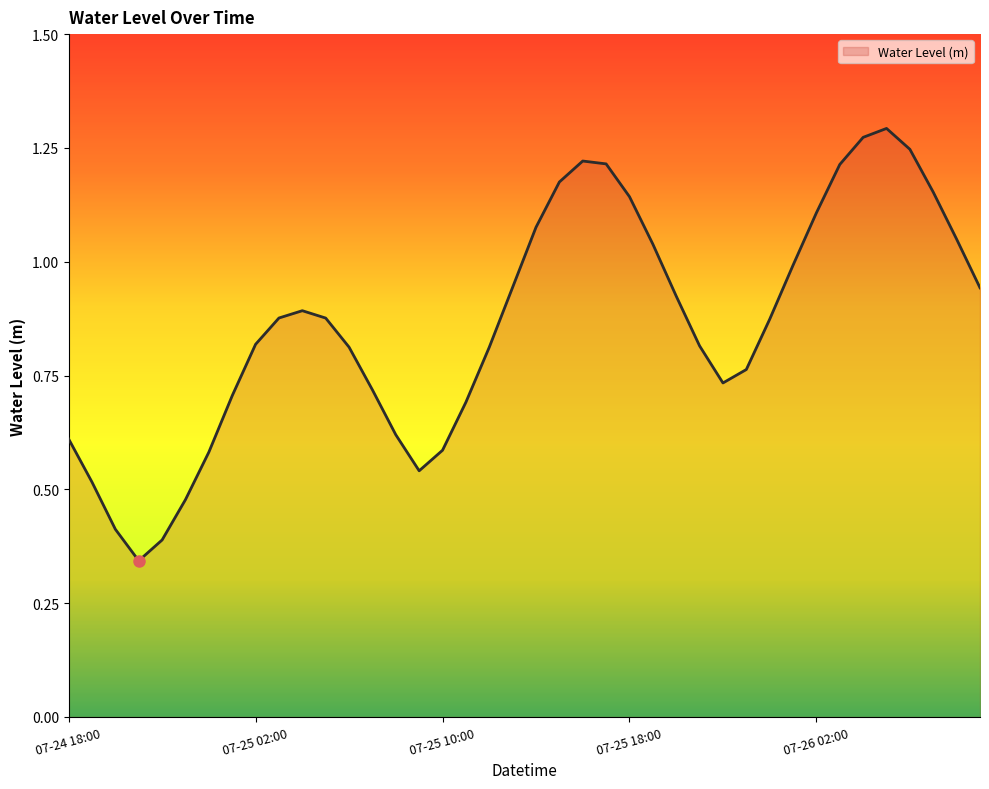

Does the chart have visible grid lines?

No